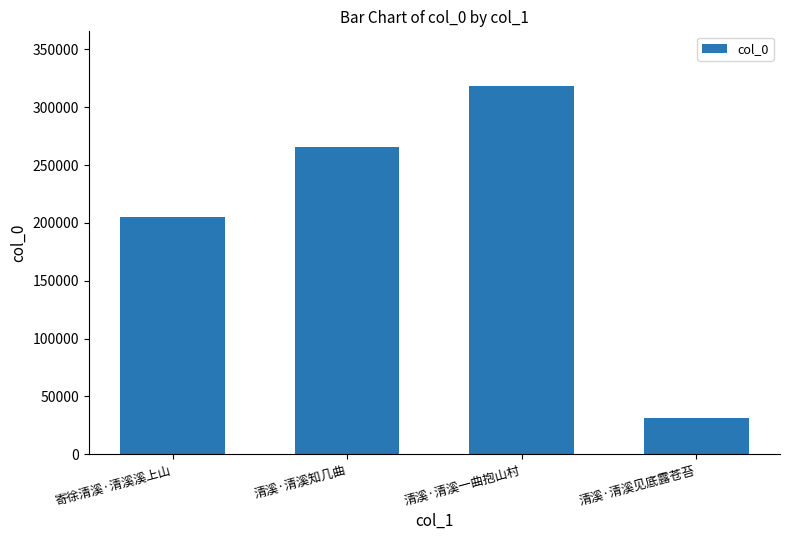

What is the difference between the values at 清溪·清溪见底露苍苔 and 寄徐清溪·清溪溪上山?

173552